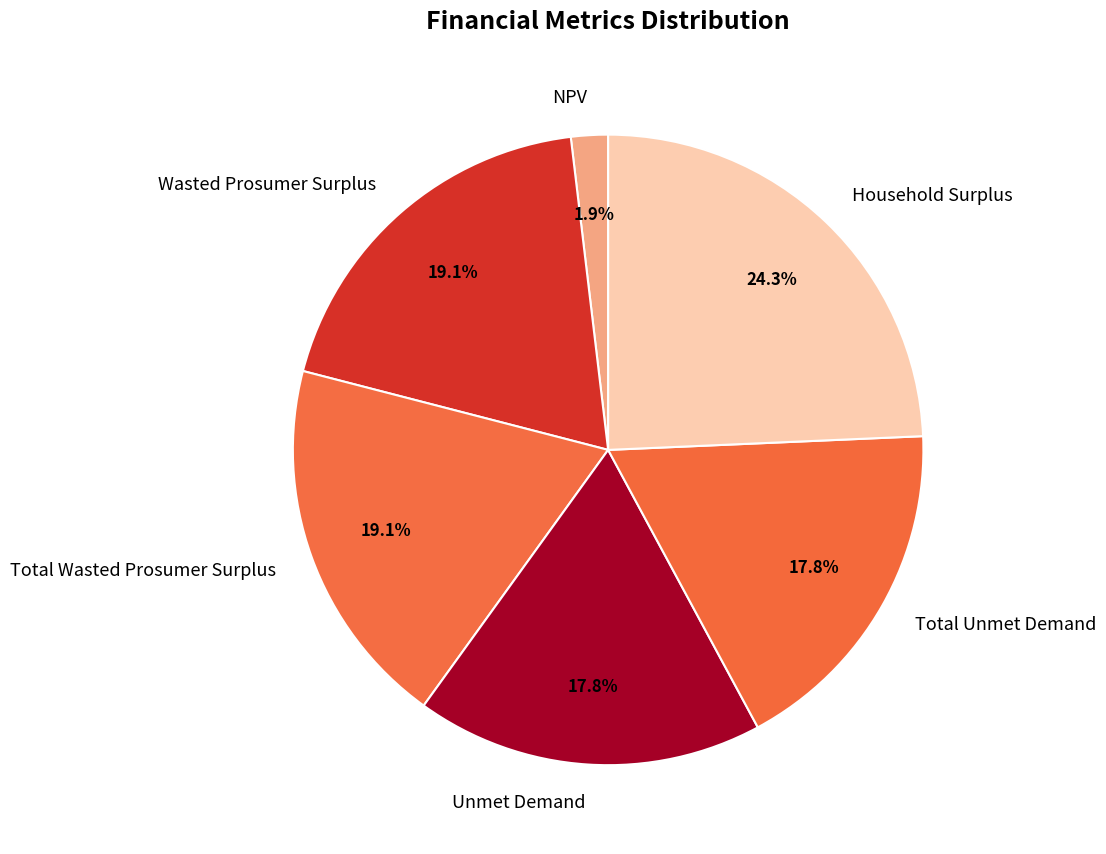

Which category has the biggest portion of the pie?

Household Surplus